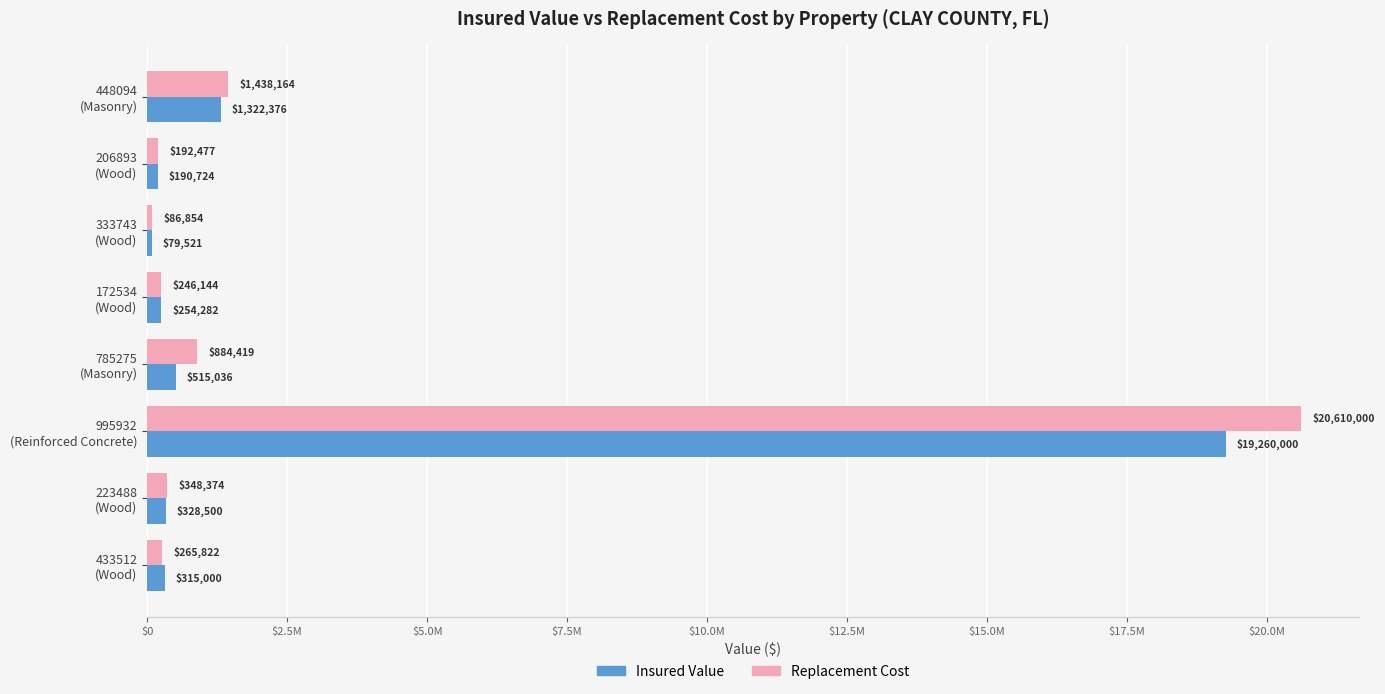

What are all the series names shown in the legend?

Insured Value, Replacement Cost